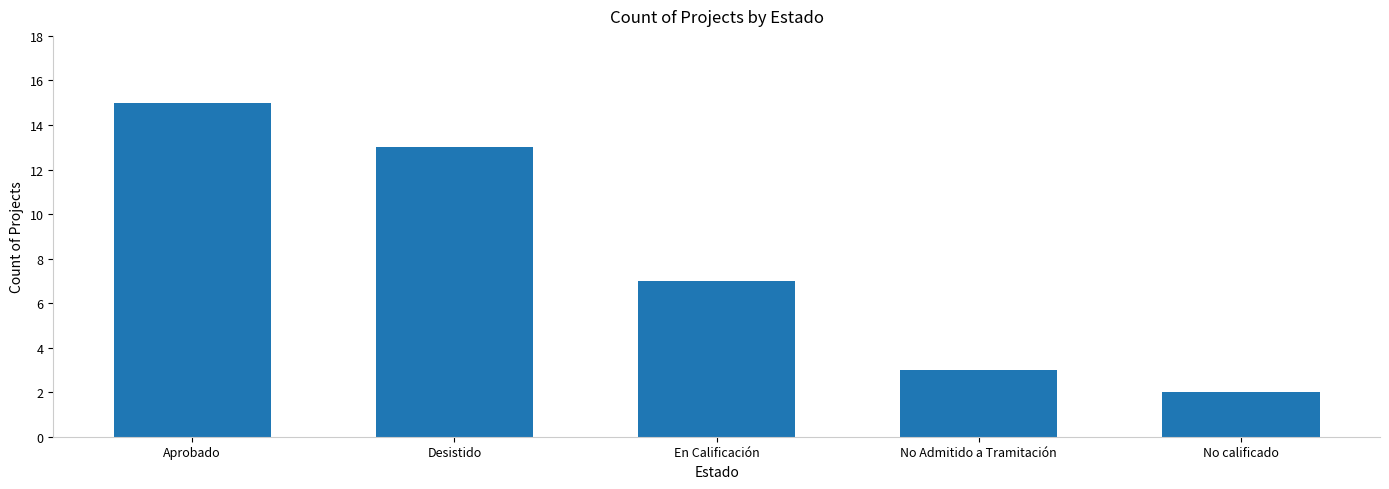

List the labels in order of value, largest first.

Aprobado, Desistido, En Calificación, No Admitido a Tramitación, No calificado